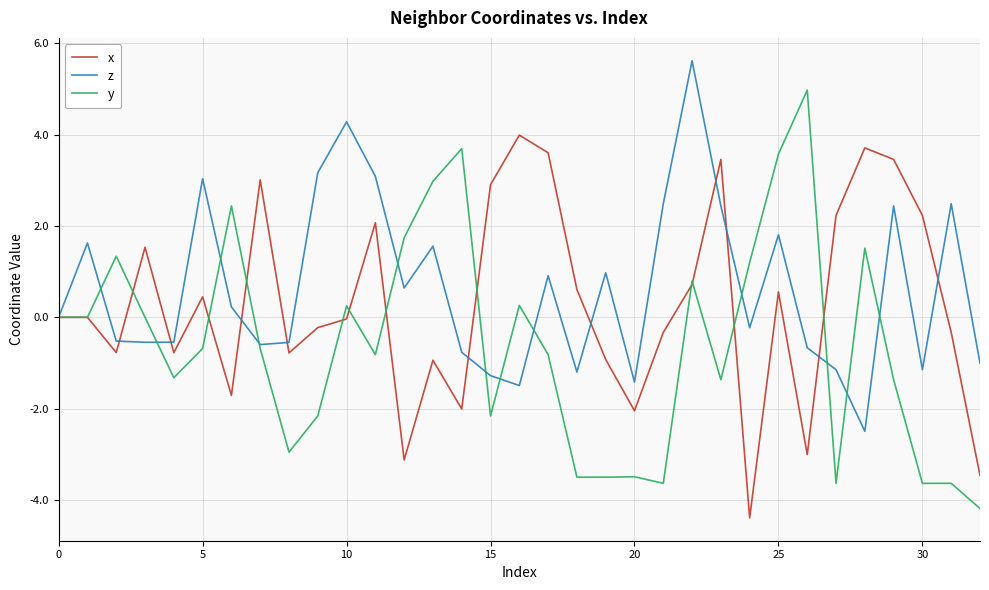

What is the smallest value displayed?

-4.4